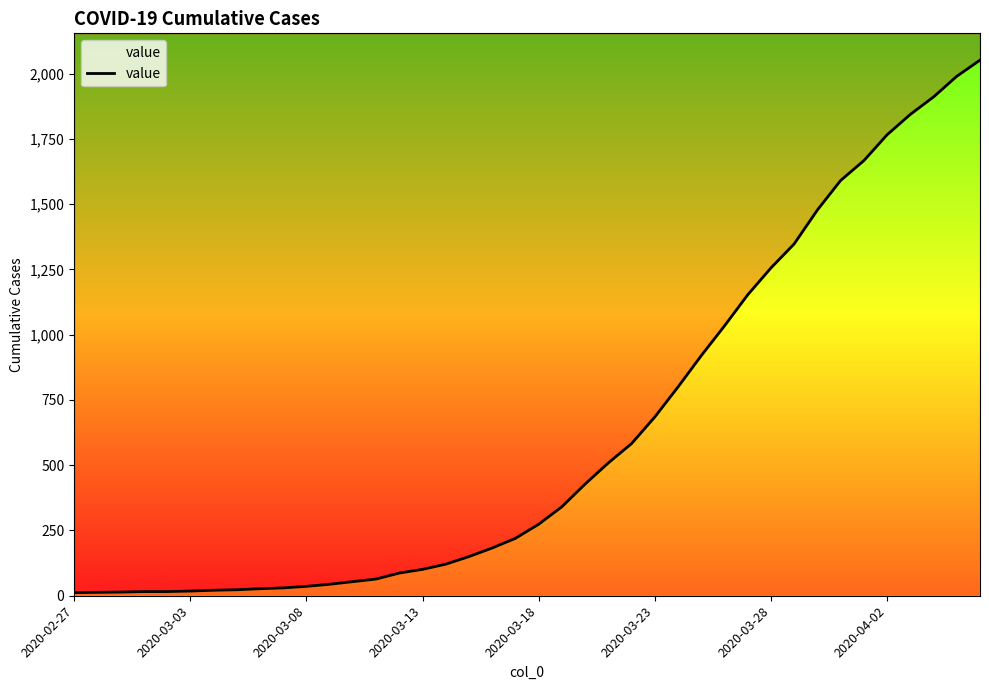

The value at 2020-03-03 is 13. True or false?

True